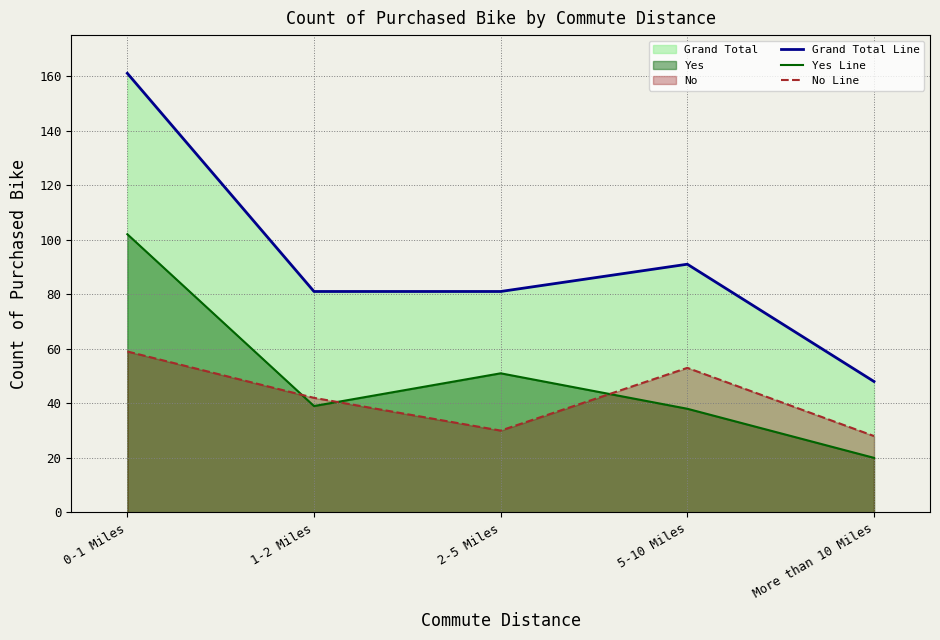

What are all the series names shown in the legend?

Grand Total Line, Yes Line, No Line